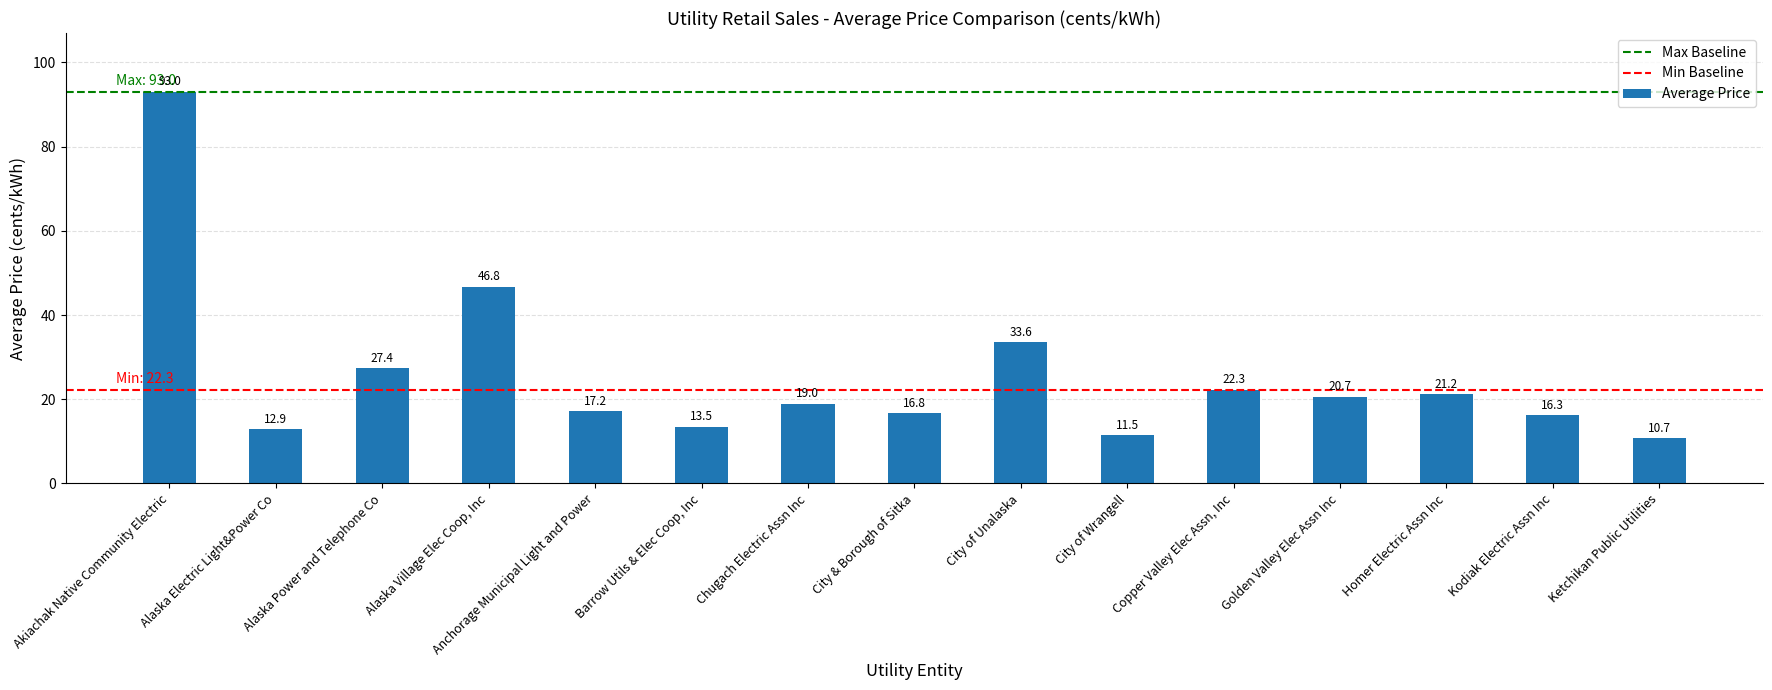

What is the smallest value displayed?

10.7